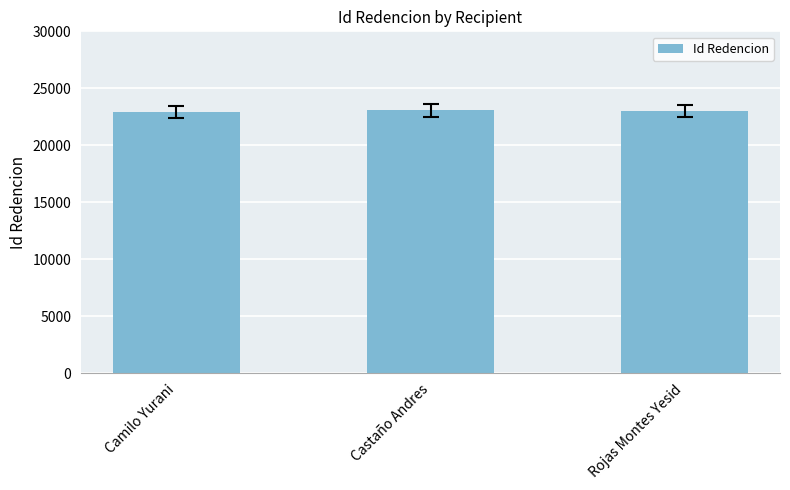

What is the greatest value displayed?

23056